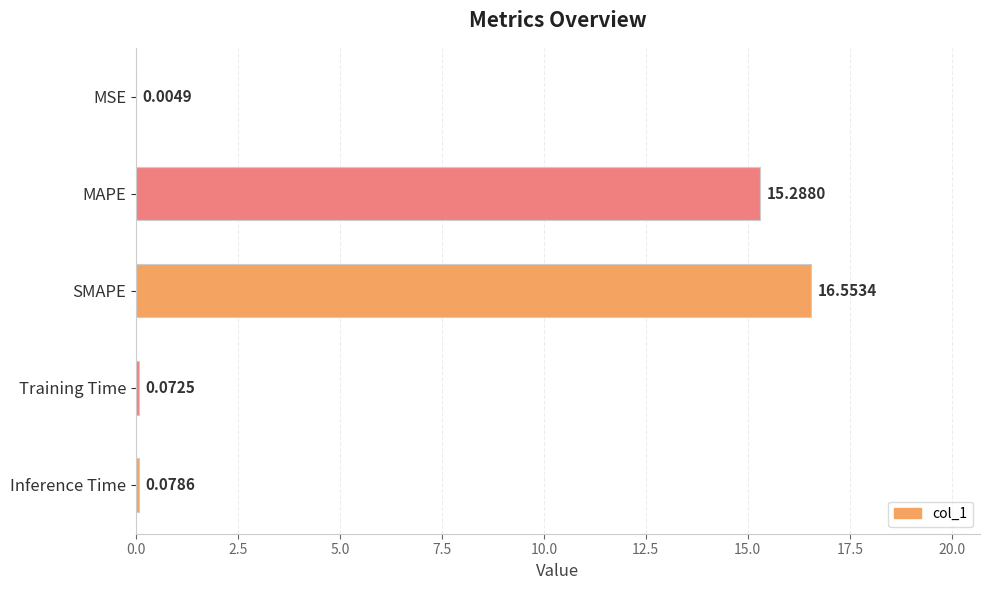

Which label corresponds to the largest value in the chart?

SMAPE